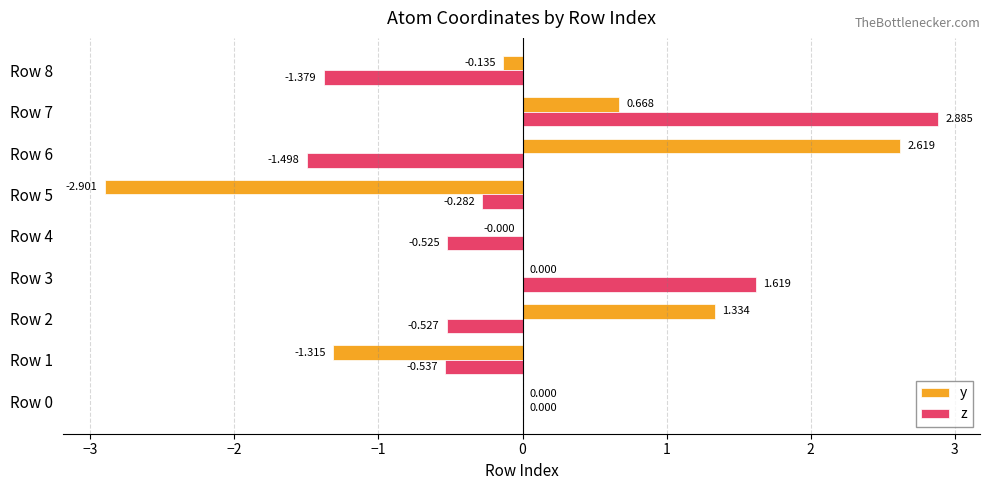

How many data points does each series have?

9